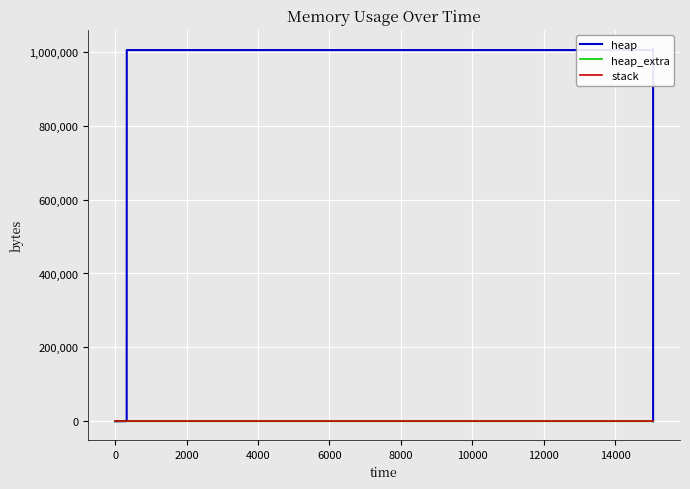

What is the difference between the maximum and second lowest values in the heap series?

1009196